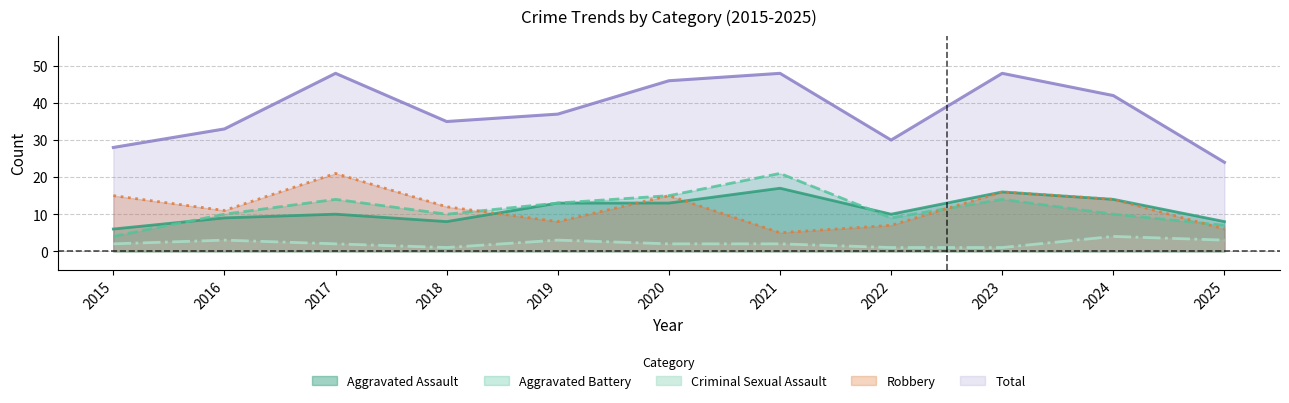

How many lines are shown in the chart?

5